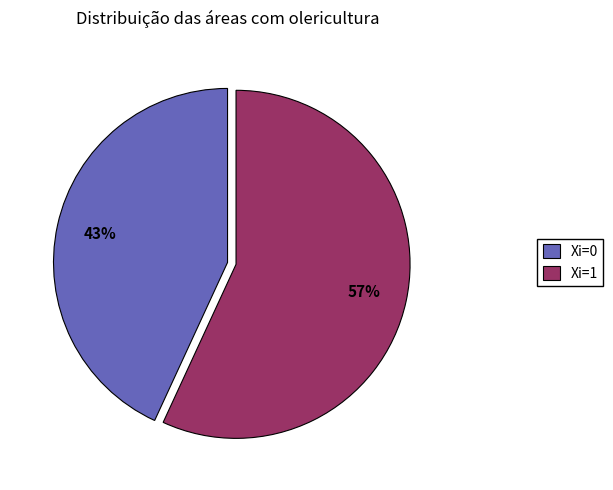

How many segments does this pie chart have?

2